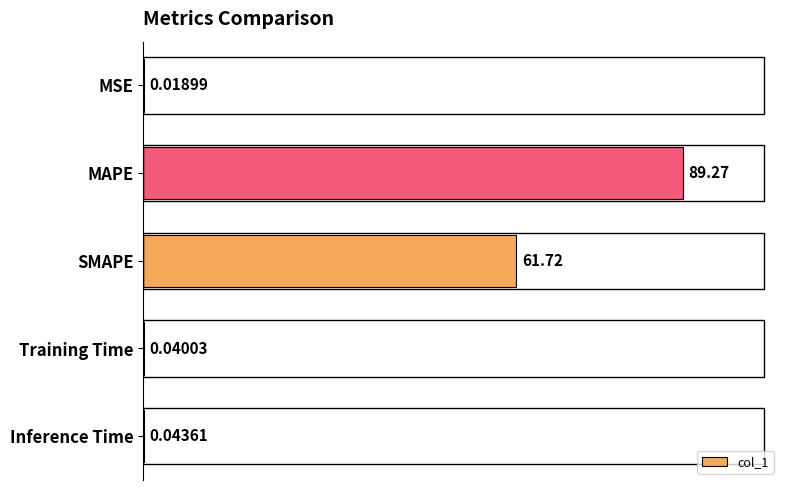

How many series are shown in this chart?

1